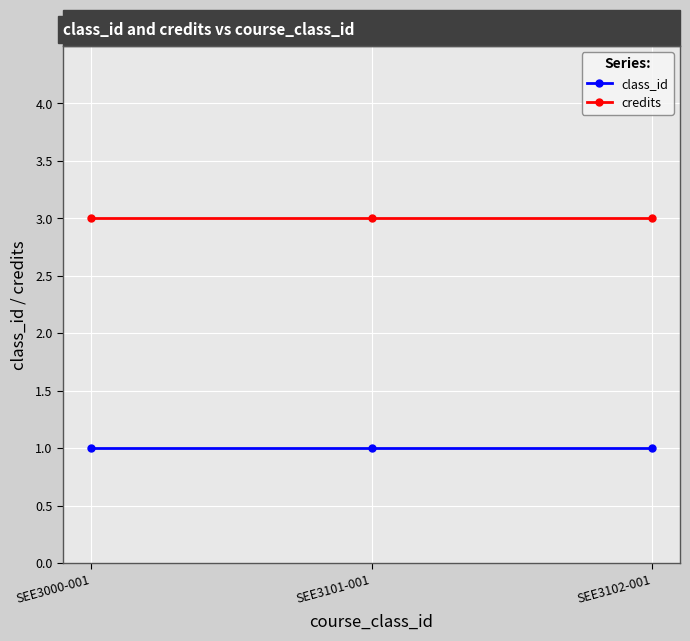

Is this an area chart (filled region under the line)?

No